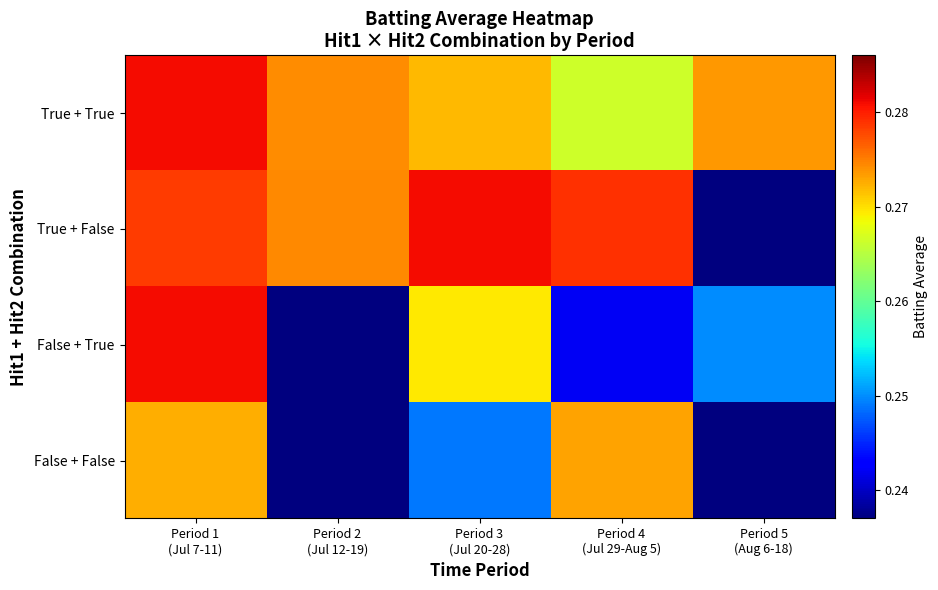

At how many categories does at least one series exceed 0?

5